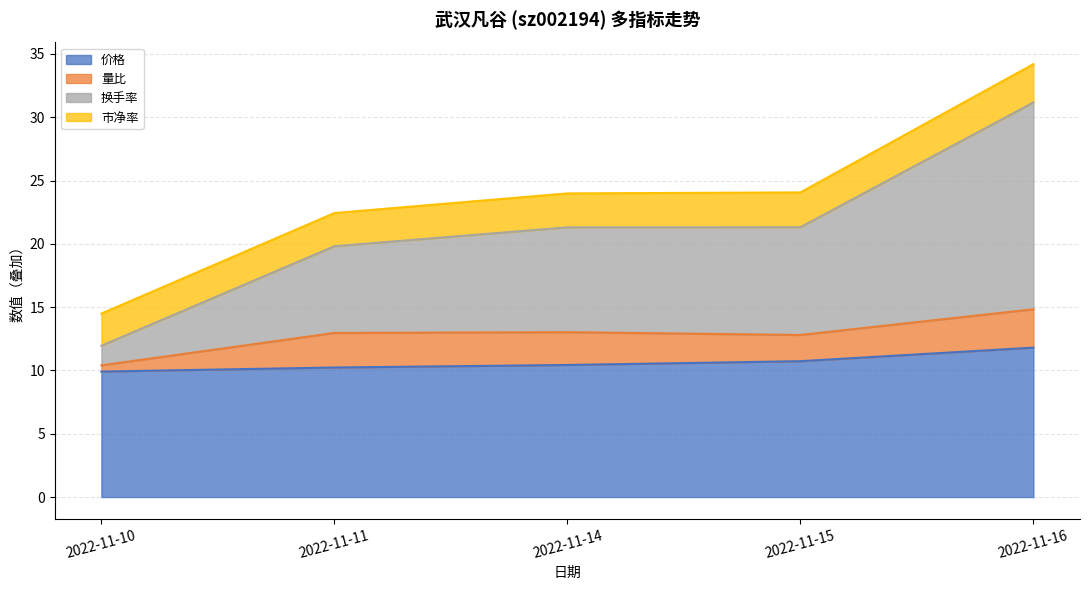

What is the sum of all 价格 values?

53.1